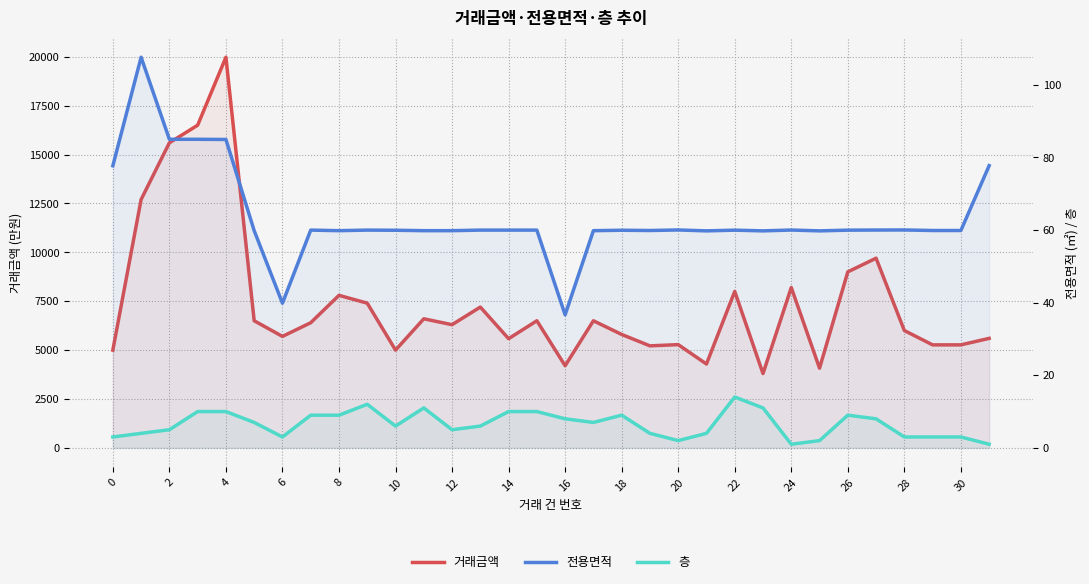

At how many categories does at least one series exceed 9616?

5